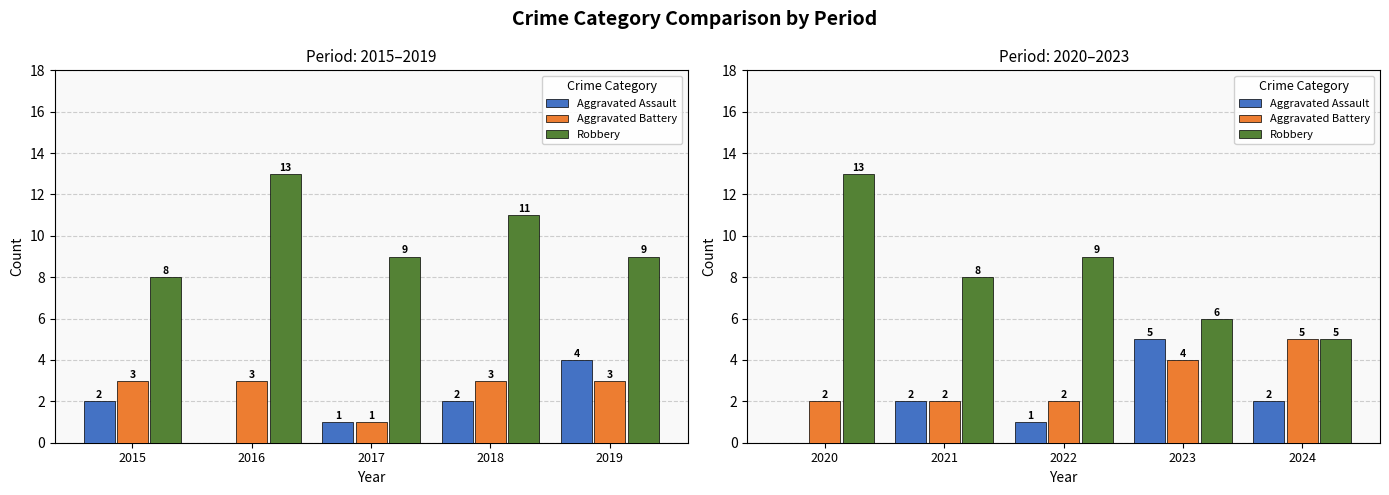

Rank the series by their maximum value, from lowest to highest.

Aggravated Assault, Aggravated Battery, Robbery